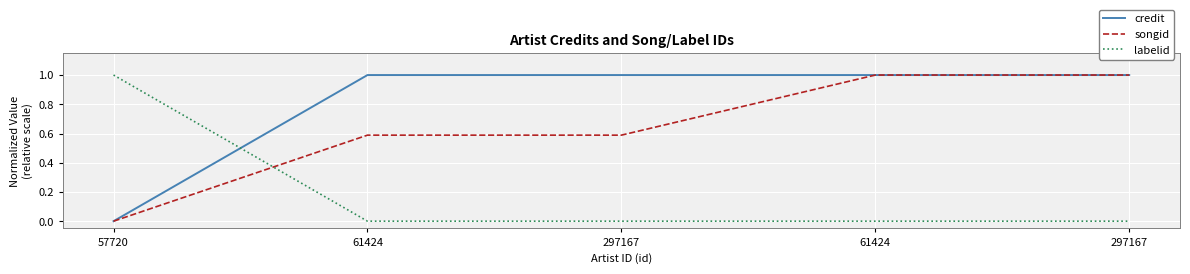

What is the difference between the songid values at 61424 and 297167?

0.4